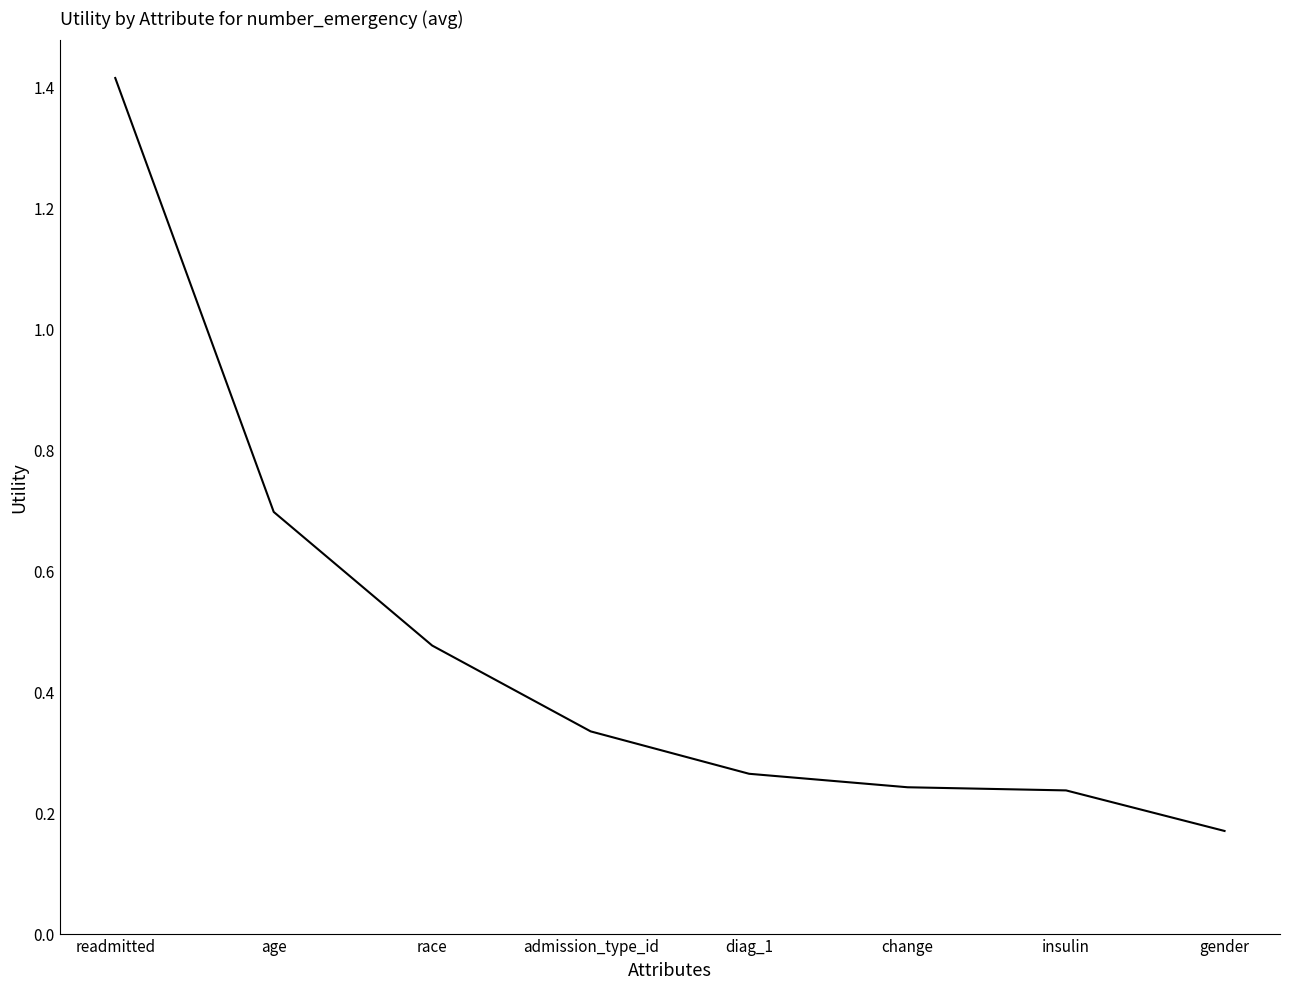

True or false: the data has more than 1 interior local peaks.

False